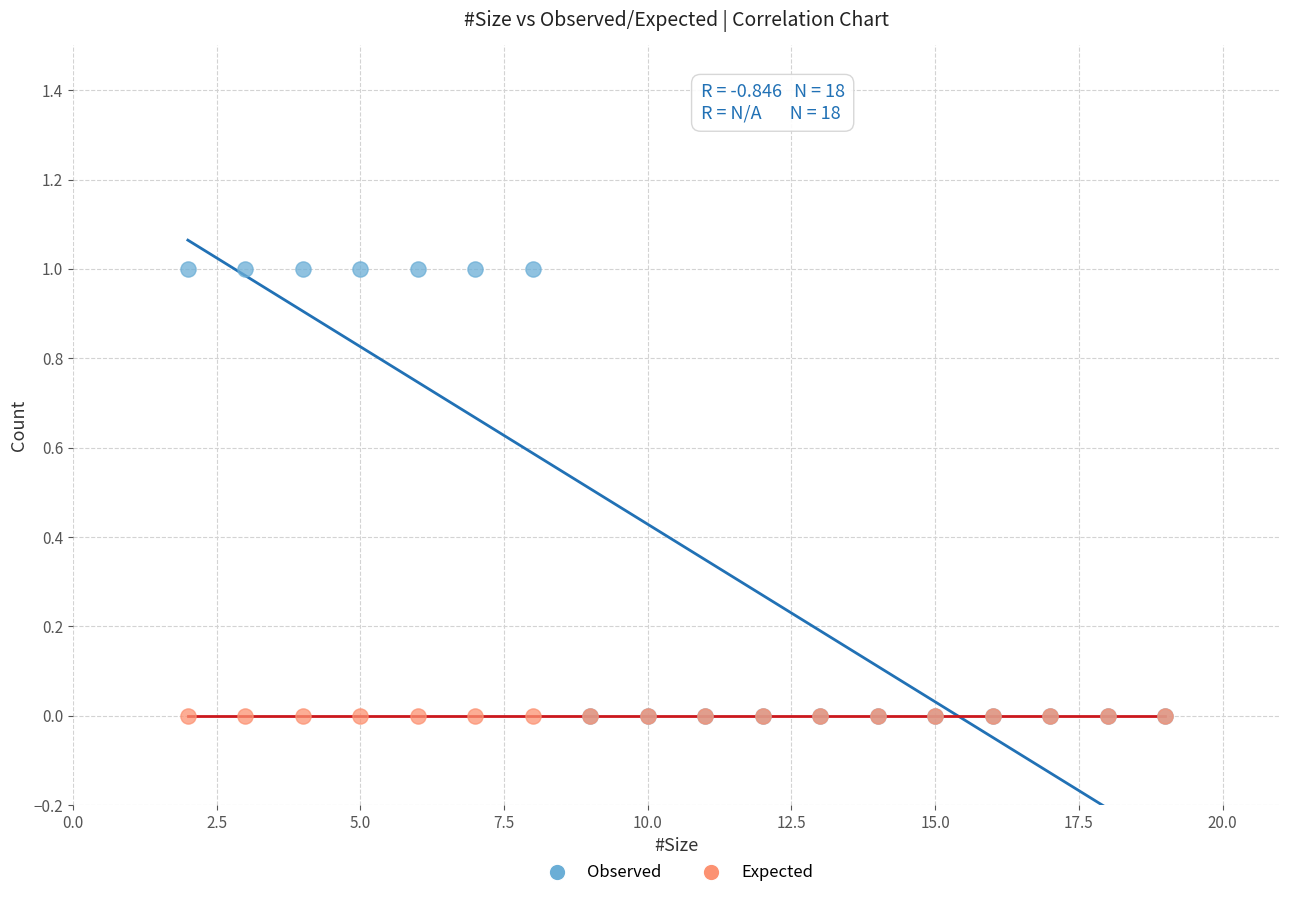

What are all the series names shown in the legend?

Observed, Expected